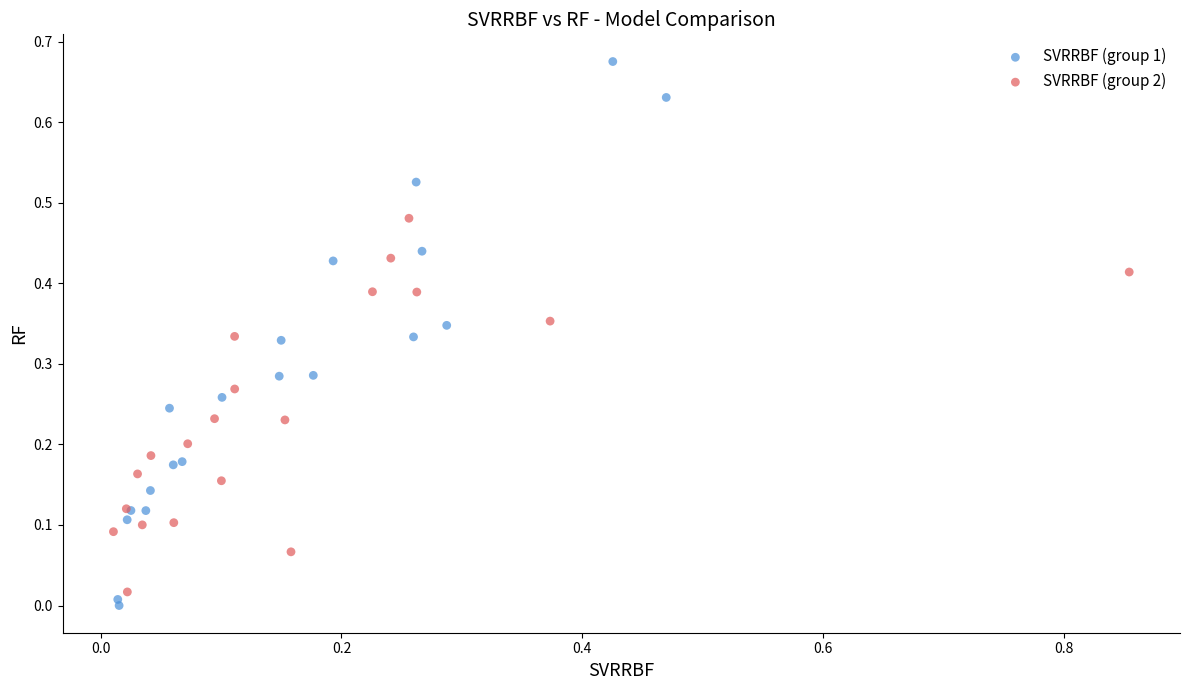

Which series contains the highest Y value?

SVRRBF (group 1)